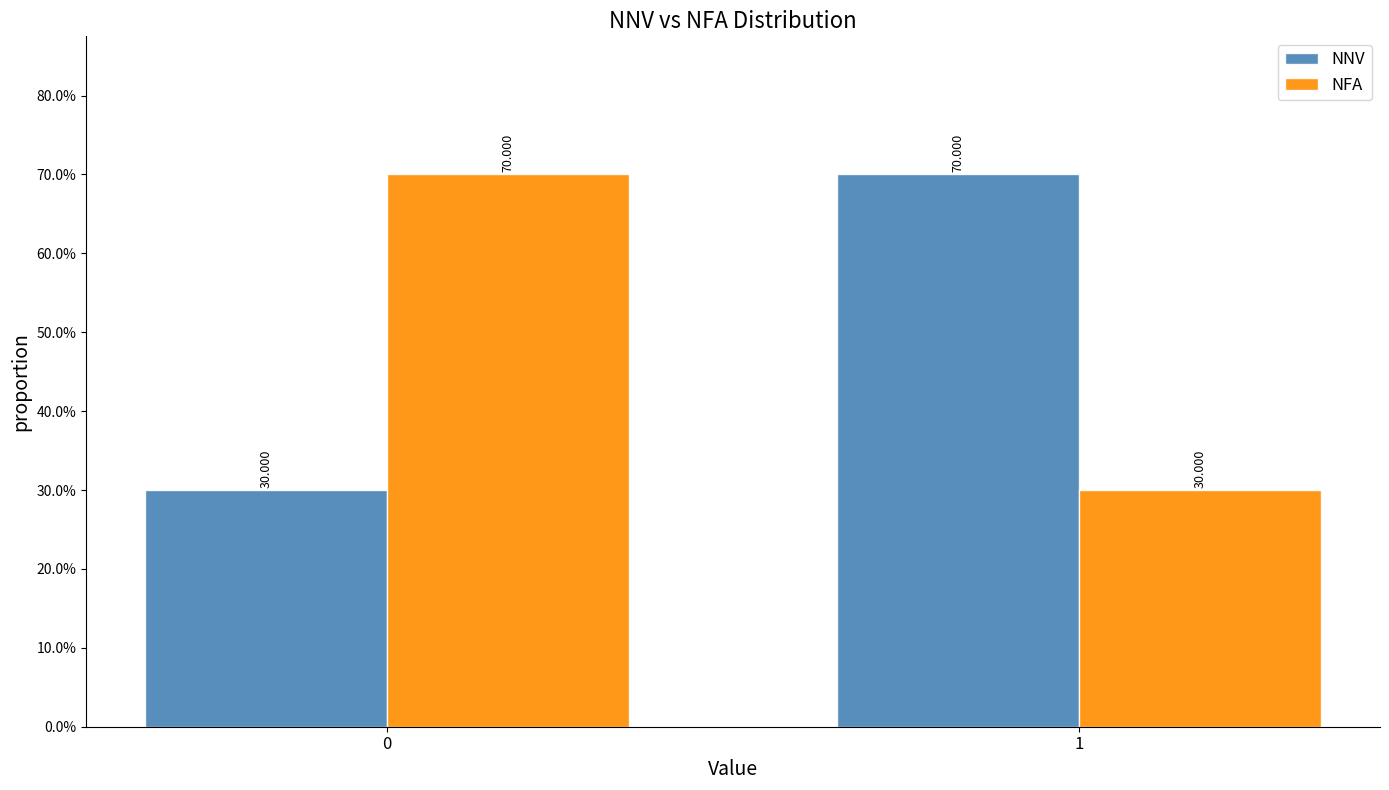

Rank the series at 0 from highest to lowest value.

NFA, NNV